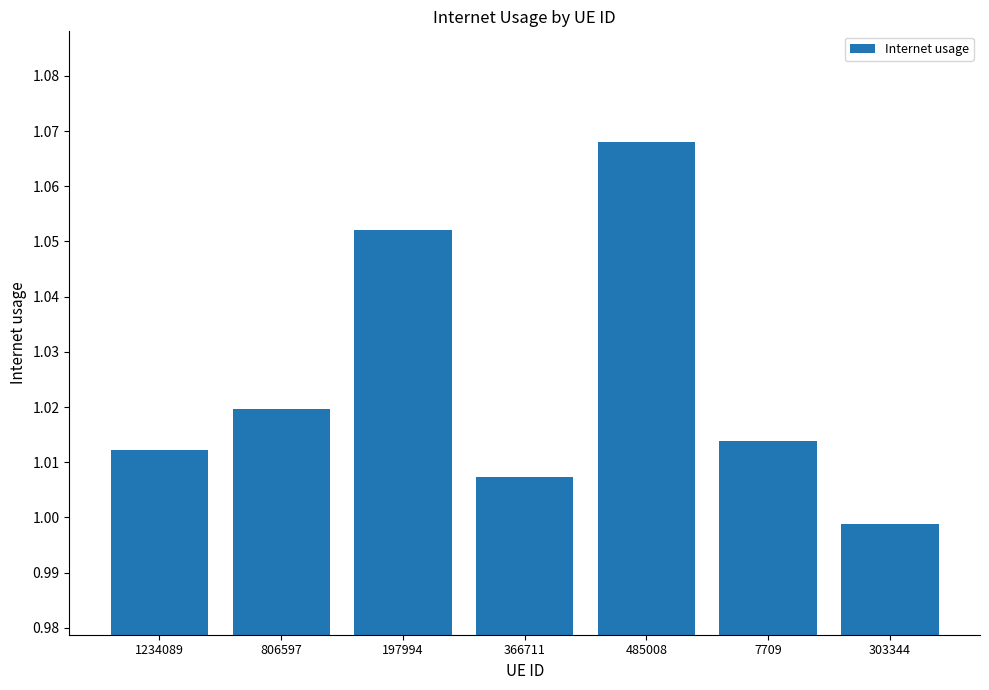

What is the label of the 4th bar from the right?

366711